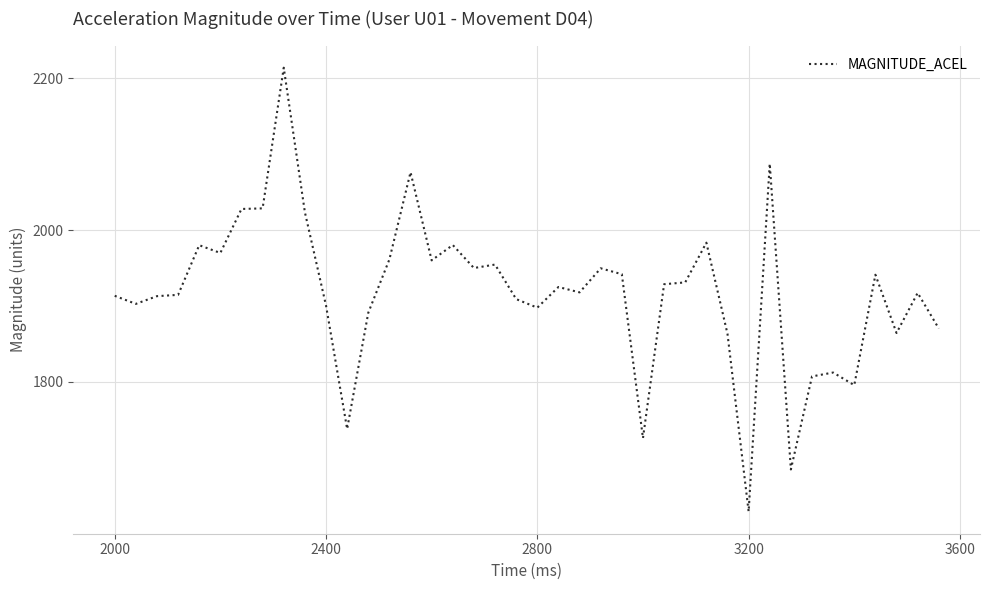

What is the greatest value displayed?

2213.8